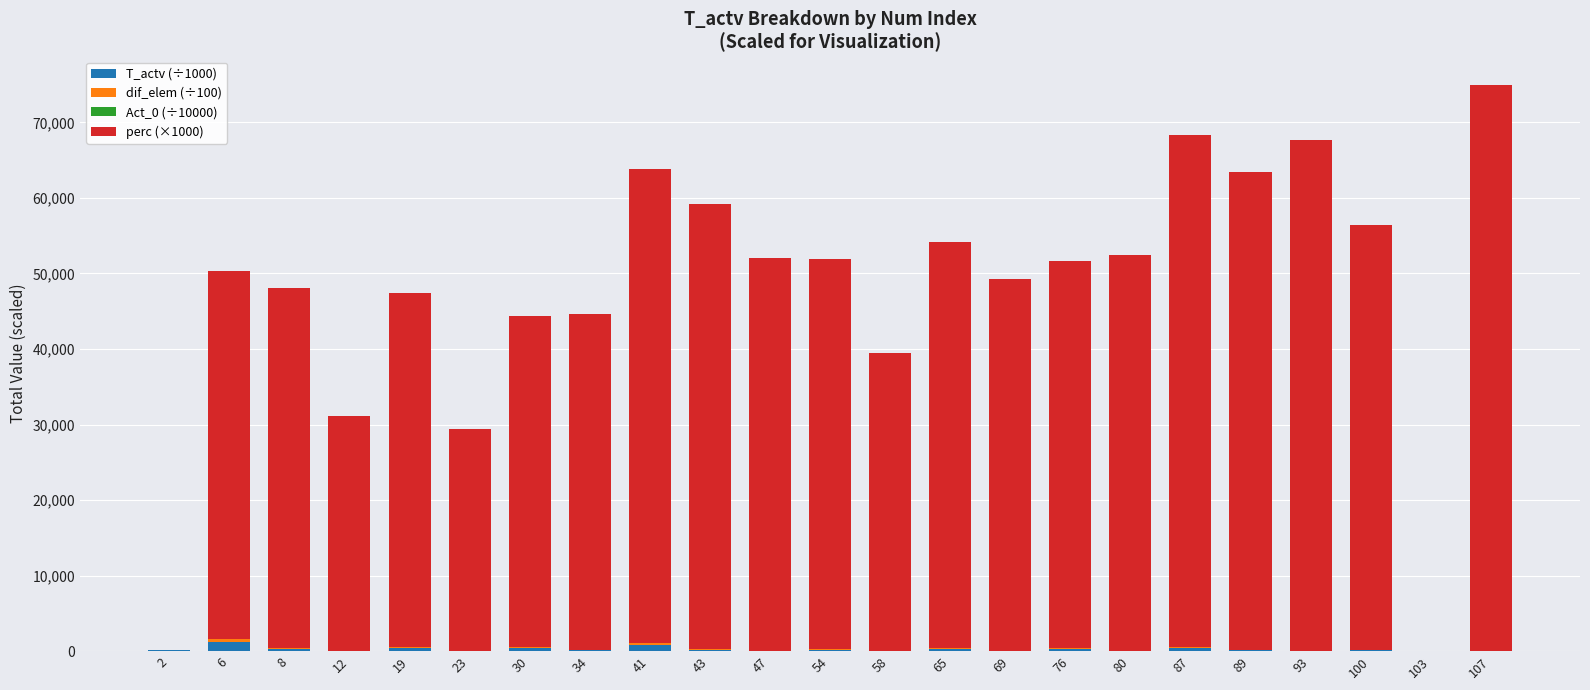

At which category is the sum across all series the highest?

107